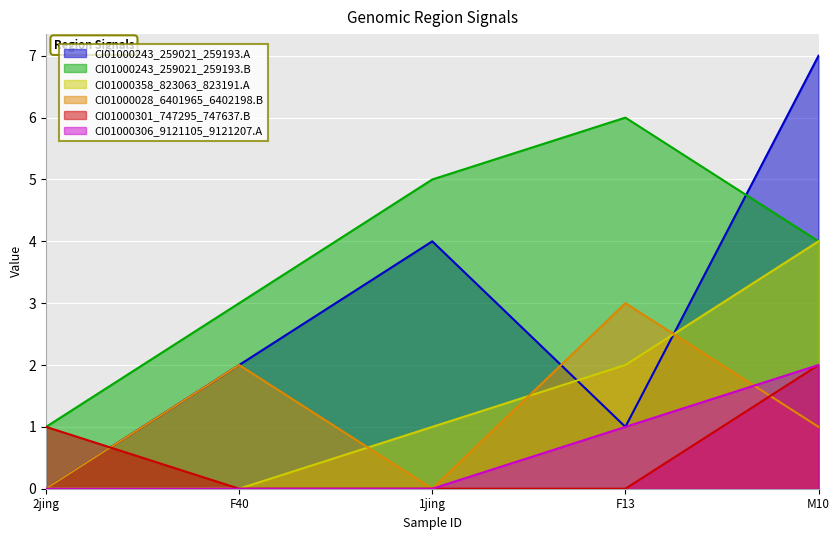

The CI01000028_6401965_6402198.B series shows 3 at F40. True or false?

False